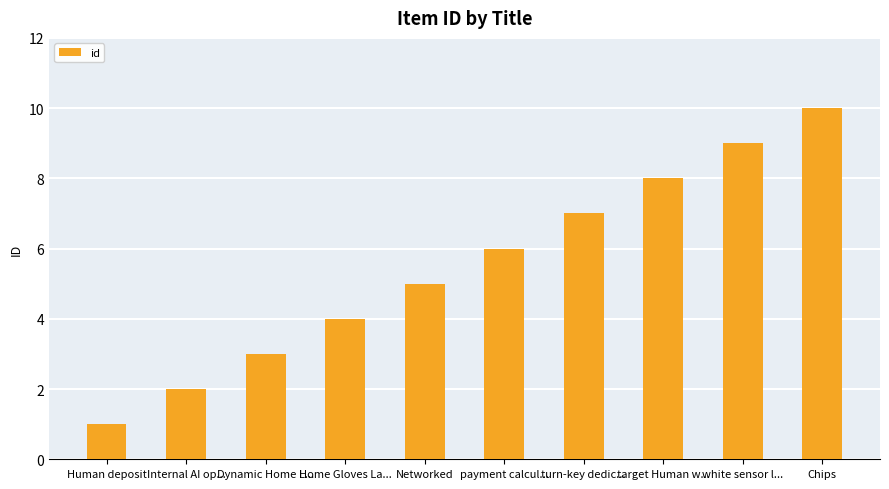

True or false: the data shows 1 at Human deposit.

True